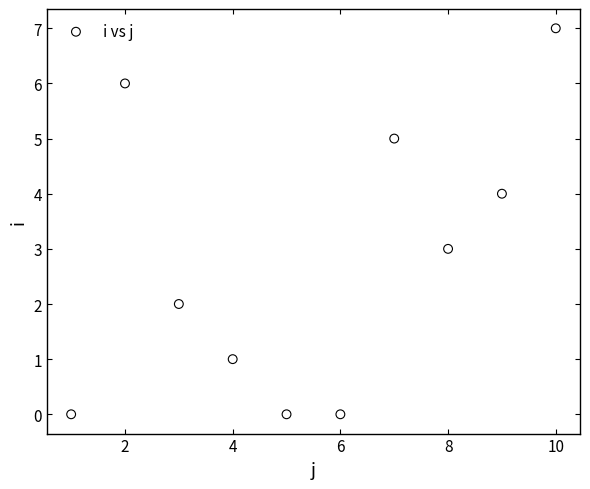

What is the average Y value?

3